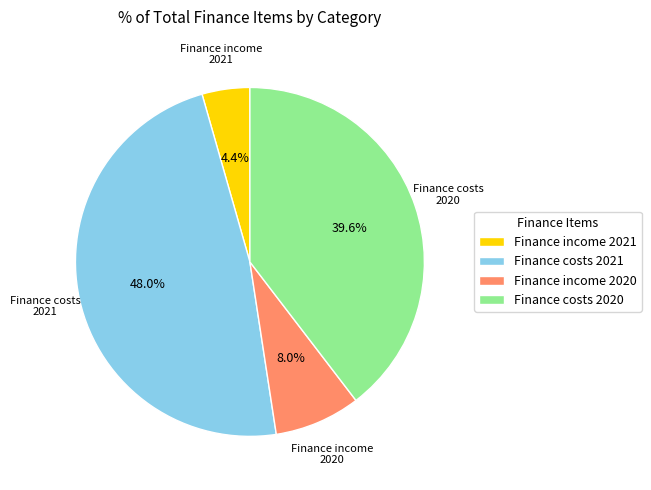

Is Finance costs 2020 the majority of the pie?

No